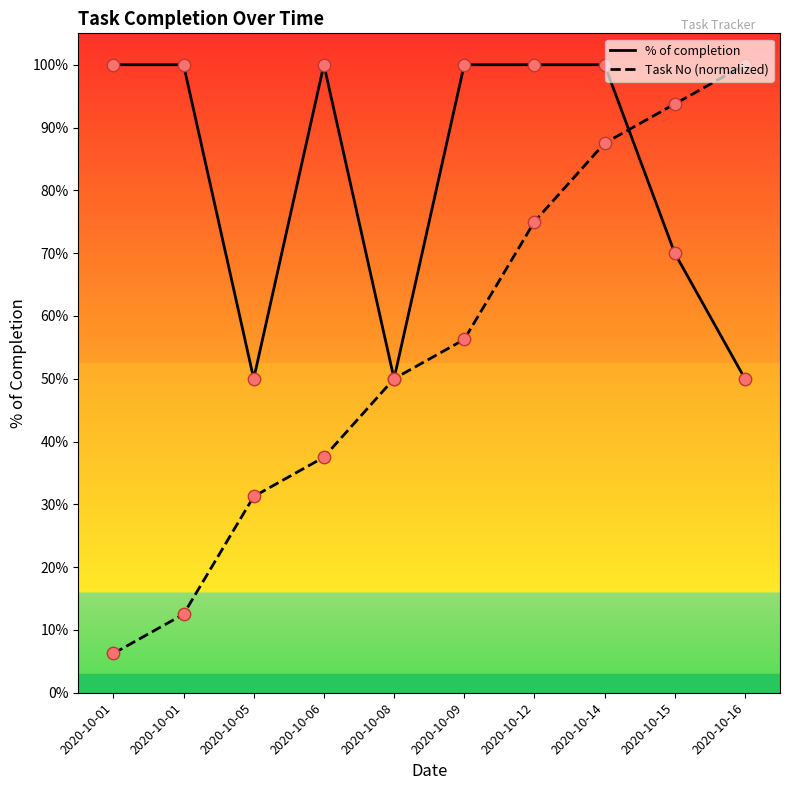

Is this an area chart (filled region under the line)?

No